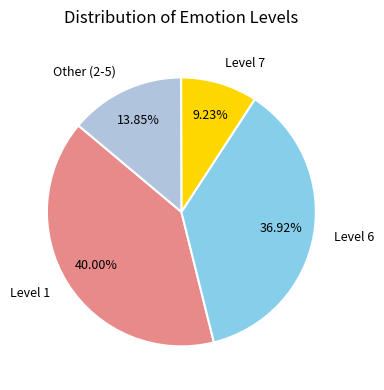

To the nearest percent, what is the average slice percentage?

25%